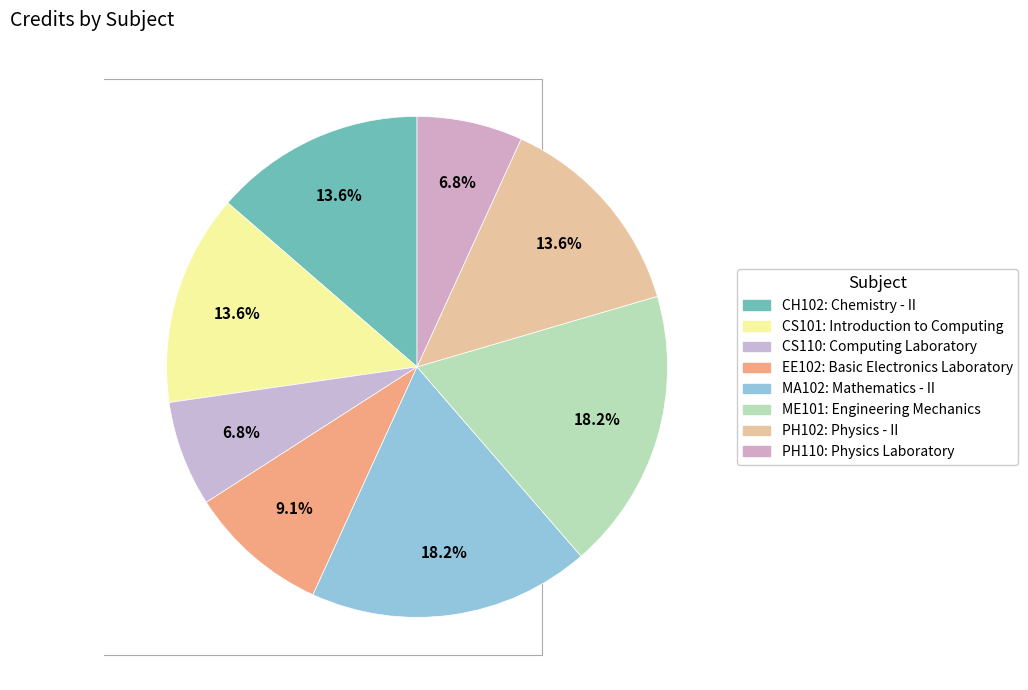

Combined, what portion of the pie is CS101 and CS110?

20.5%